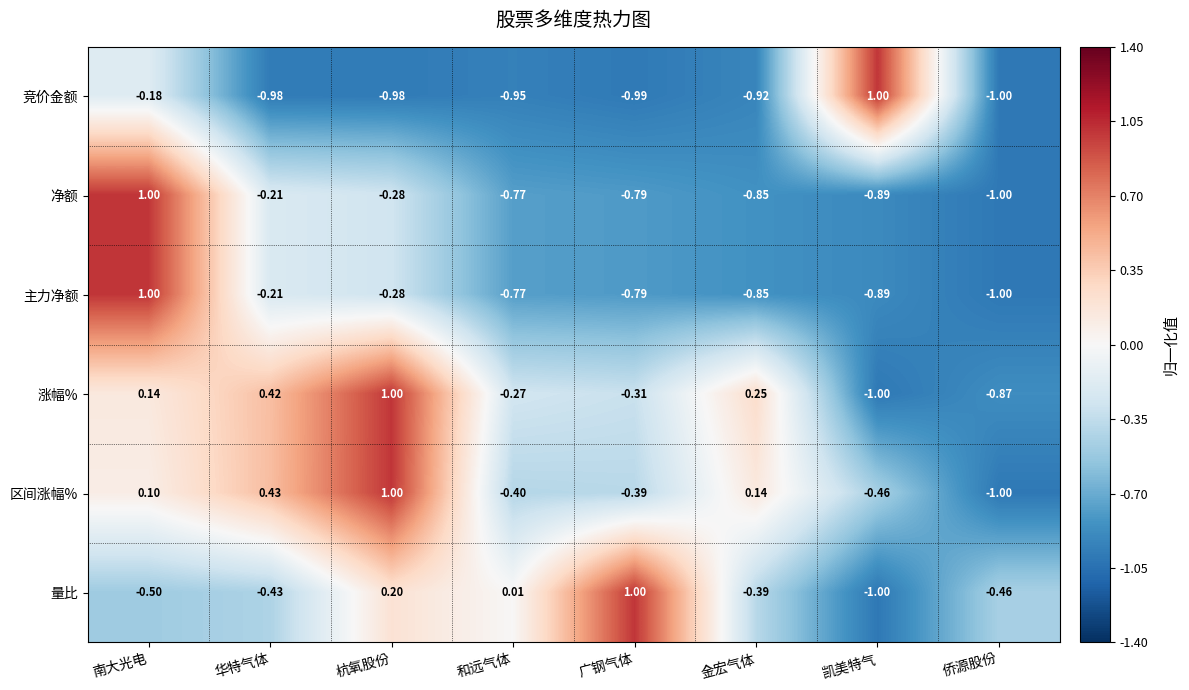

Rank the categories by 区间涨幅% value from lowest to highest.

侨源股份, 凯美特气, 和远气体, 广钢气体, 南大光电, 金宏气体, 华特气体, 杭氧股份